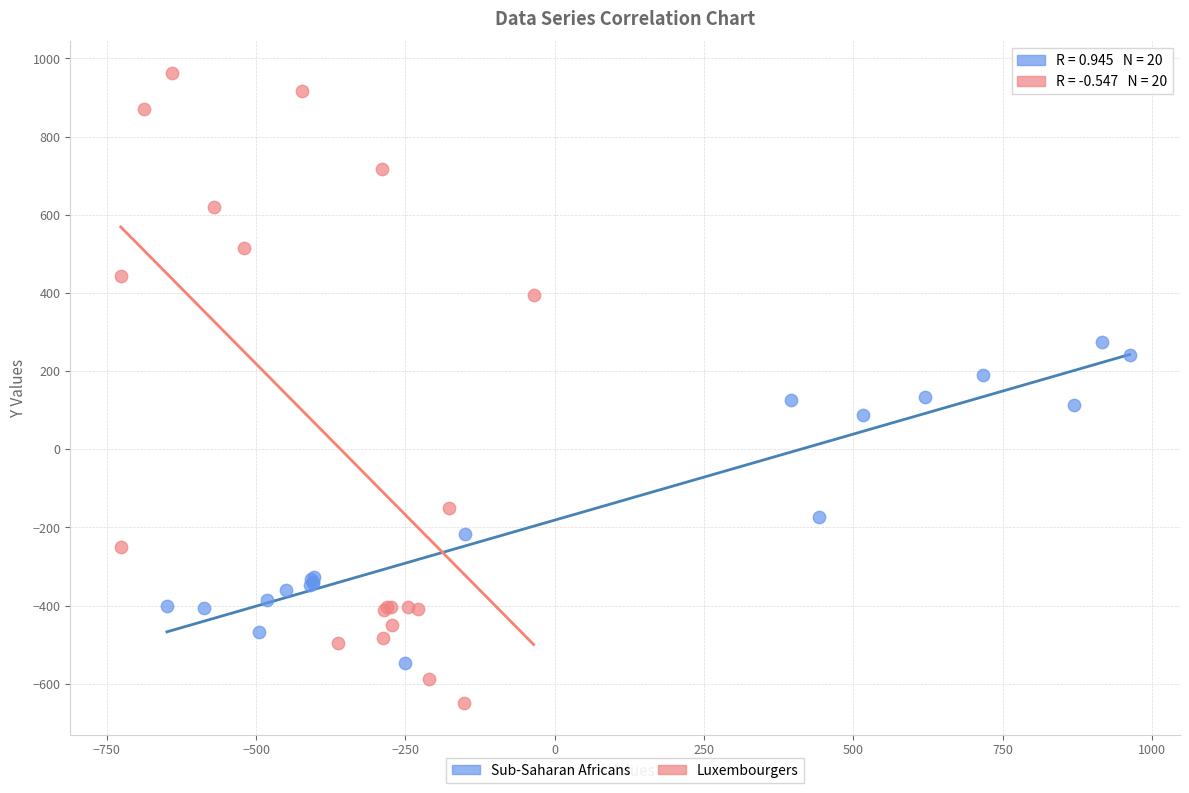

Which series has the widest spread of Y values?

Luxembourgers